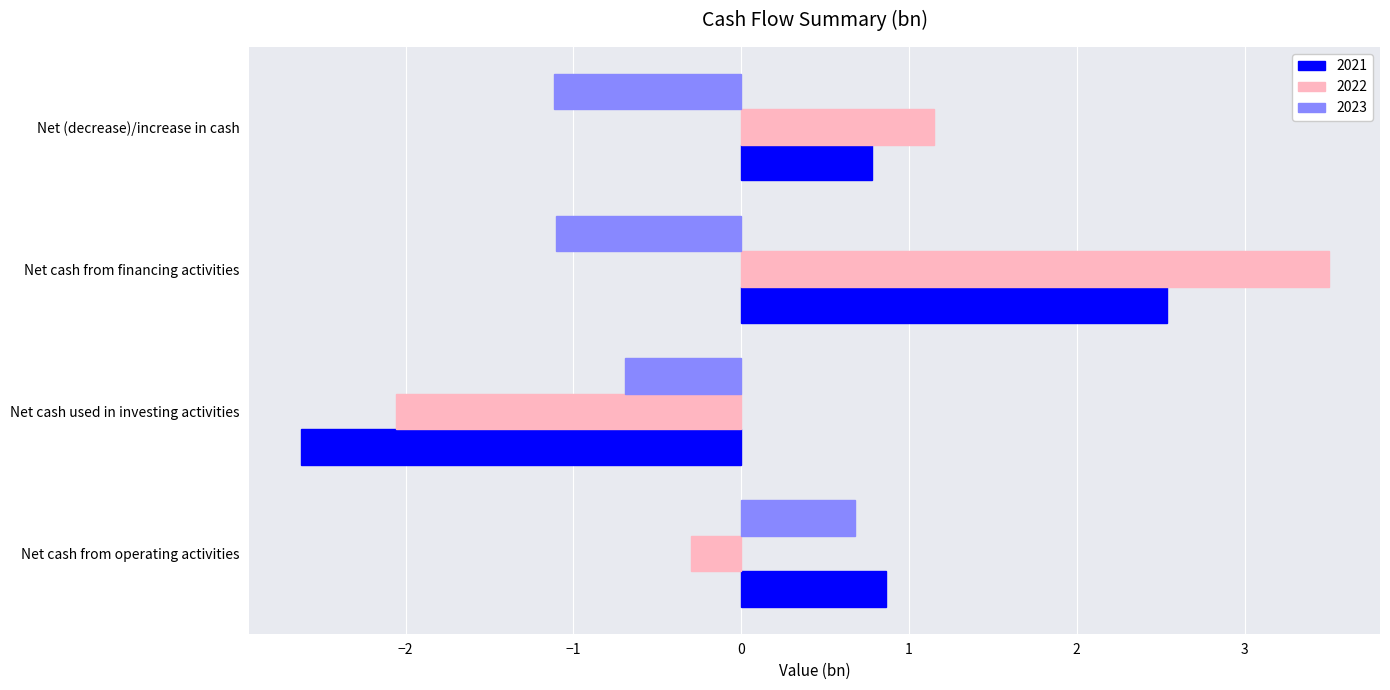

Count the number of categories in the chart.

4